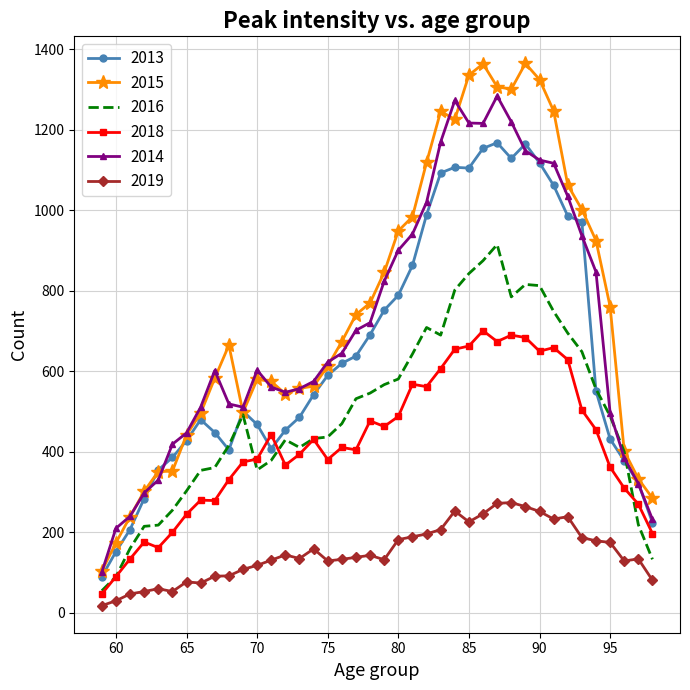

Which series has the widest spread of values?

2015